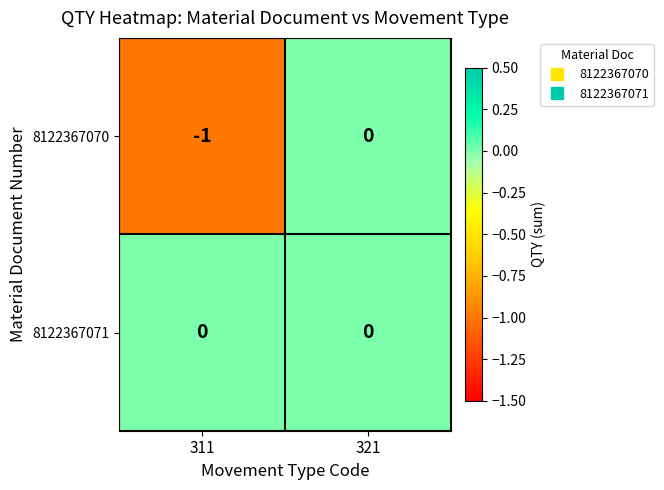

Between 311 and 321, which series saw the biggest shift?

8122367070